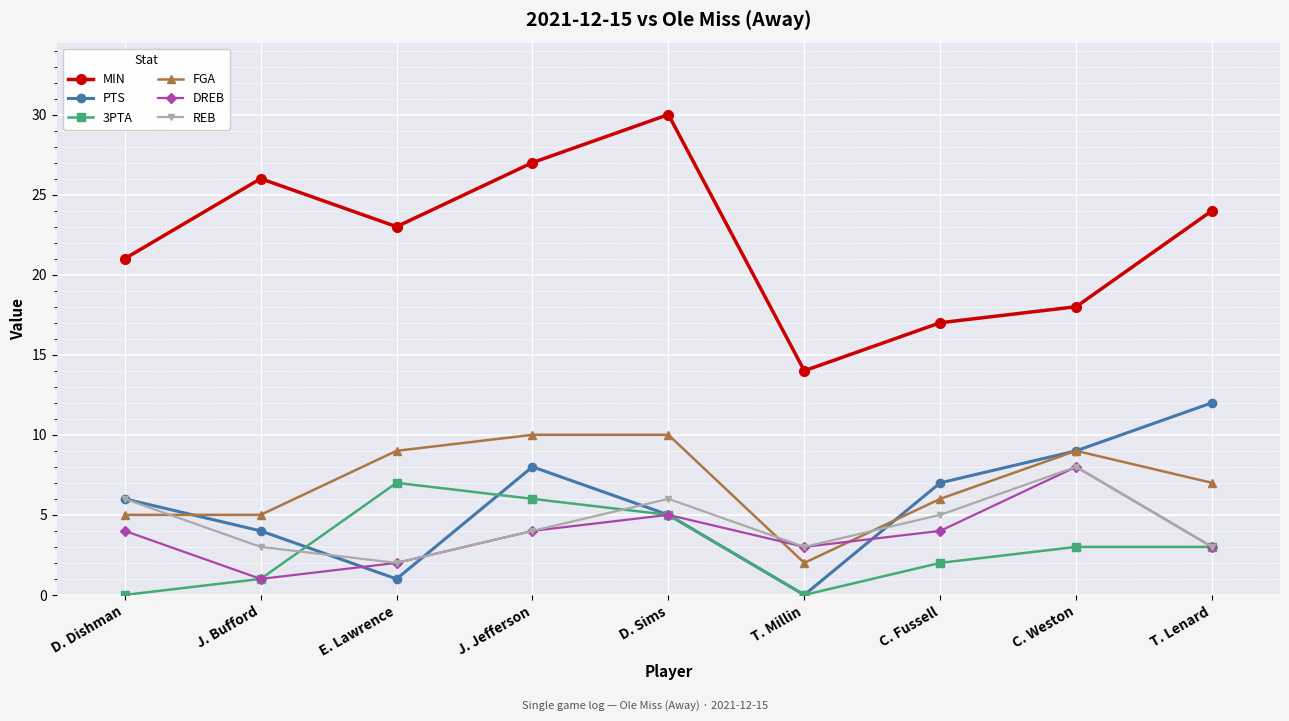

In REB, how many points are lower than both neighbors (excluding endpoints)?

2